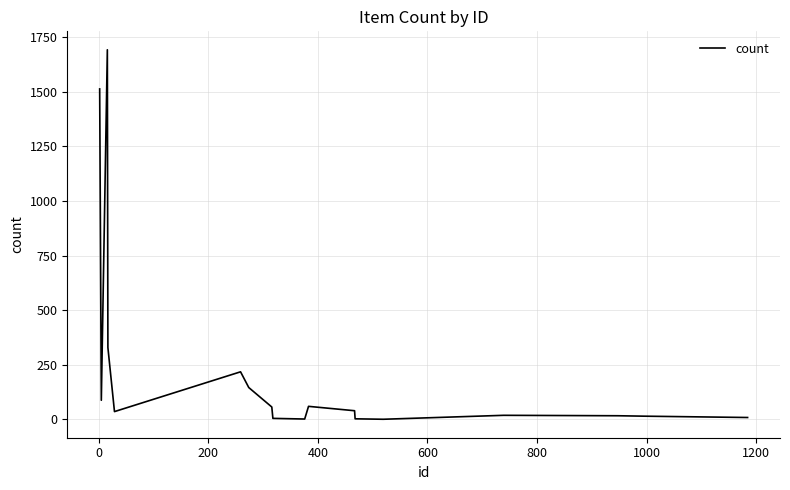

How many series are shown in this chart?

1